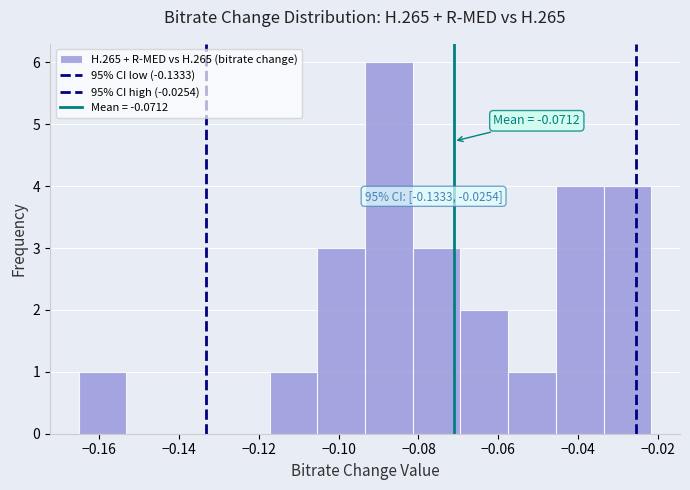

Which range on the x-axis has the tallest bar?

-0.094 to -0.082